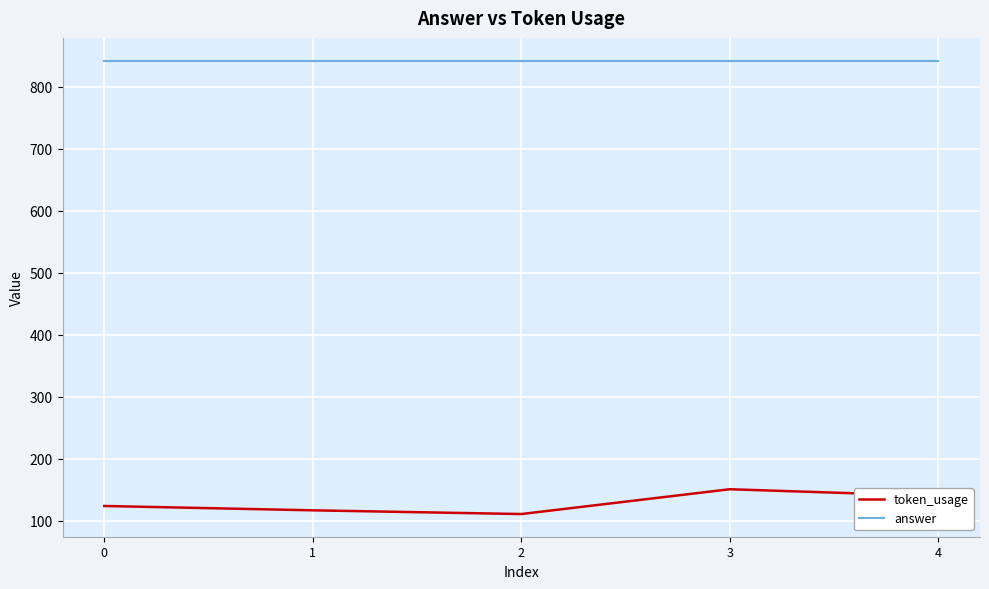

What are all the series names shown in the legend?

token_usage, answer